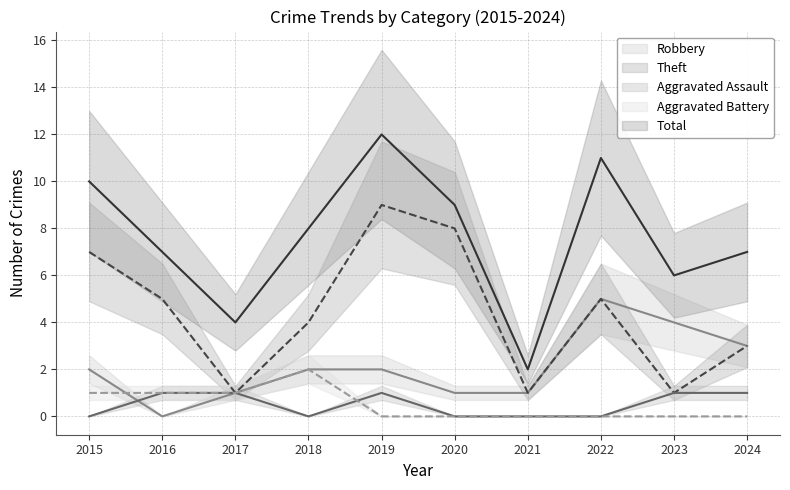

Which label corresponds to the smallest value in the chart?

2016